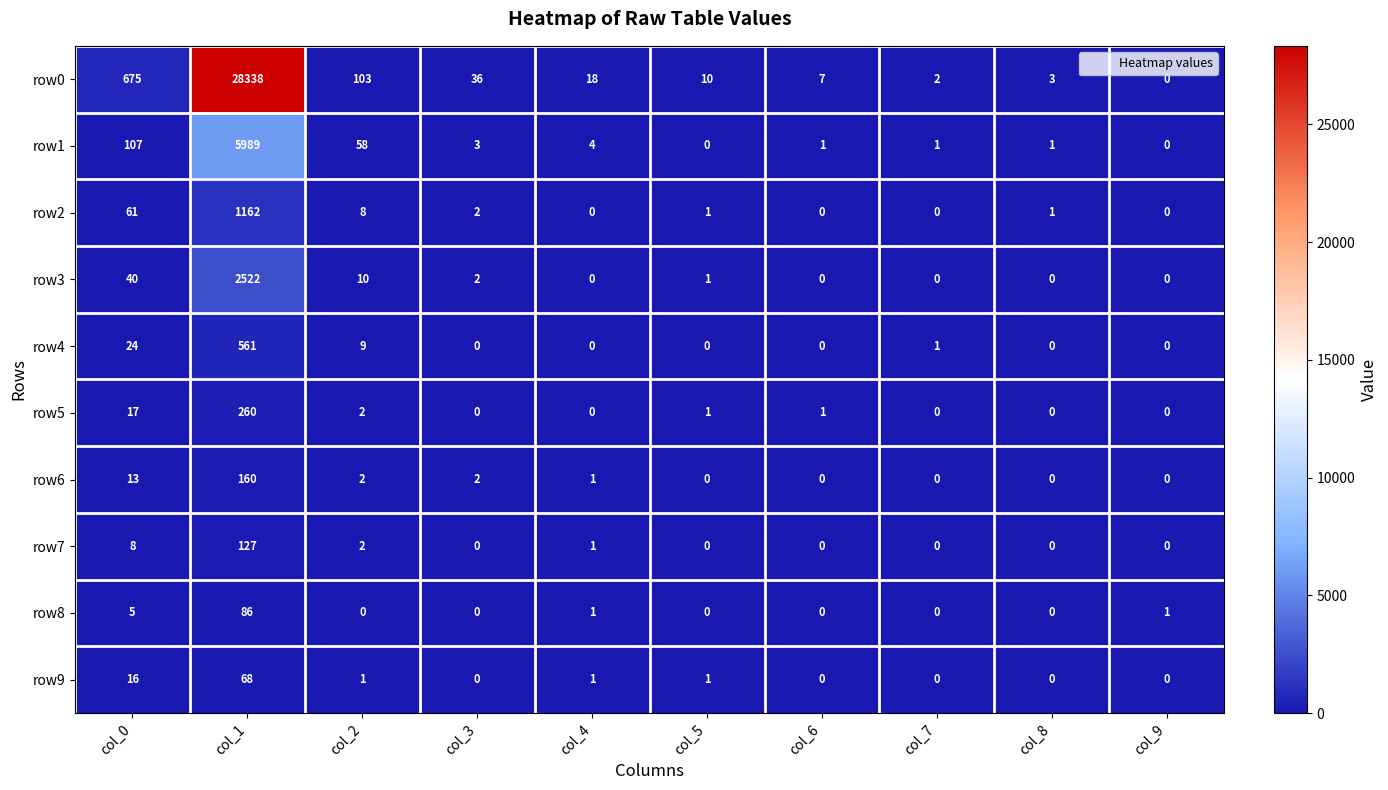

What is the average value of the row6 series?

18